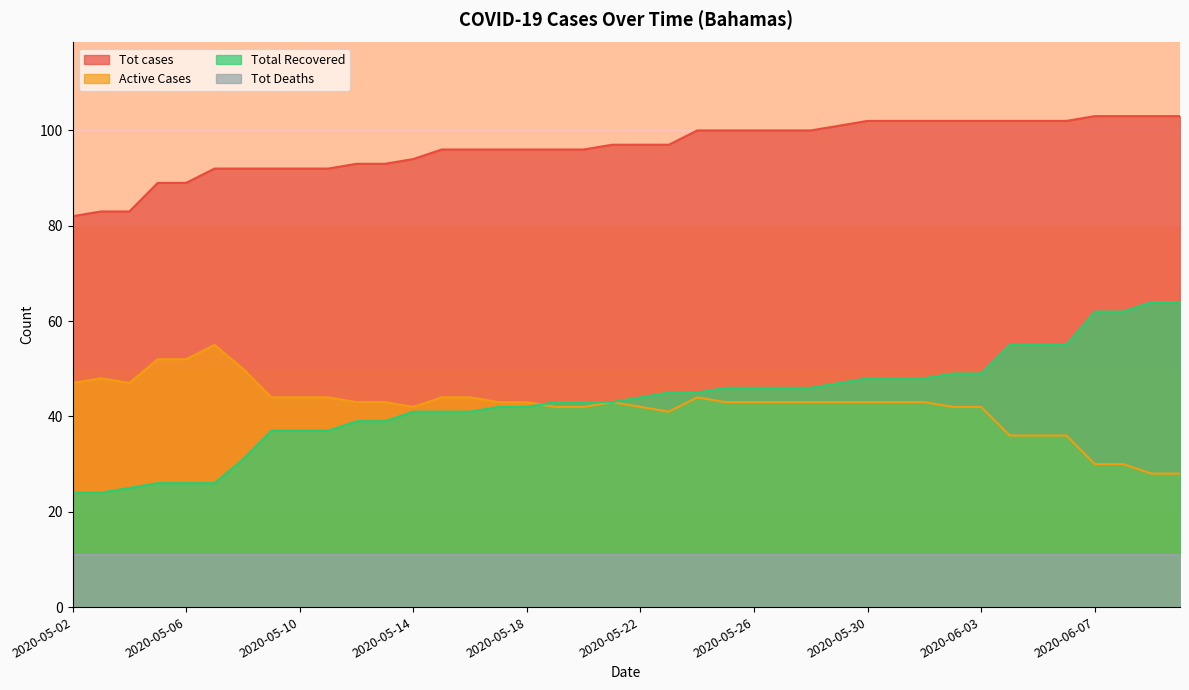

How many lines are shown in the chart?

4